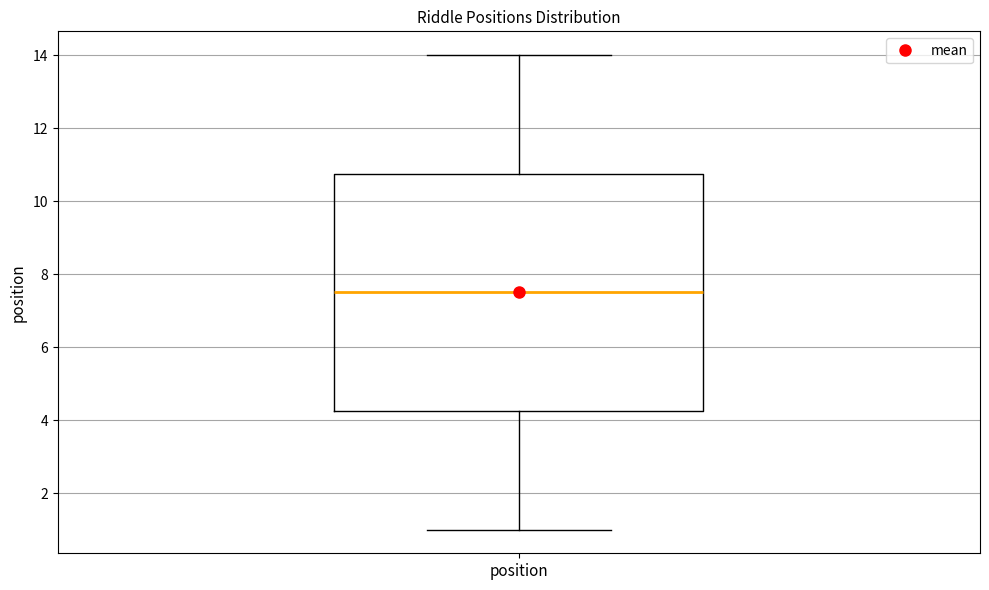

Read this box plot against the y-axis: the position of the median line, the range covered by the box, and the ends of both whiskers. The values are not printed on the chart, so give them approximately, as read against the axis.

median 7.6, box 4.2 to 10.8, whiskers 1.0 to 14.0